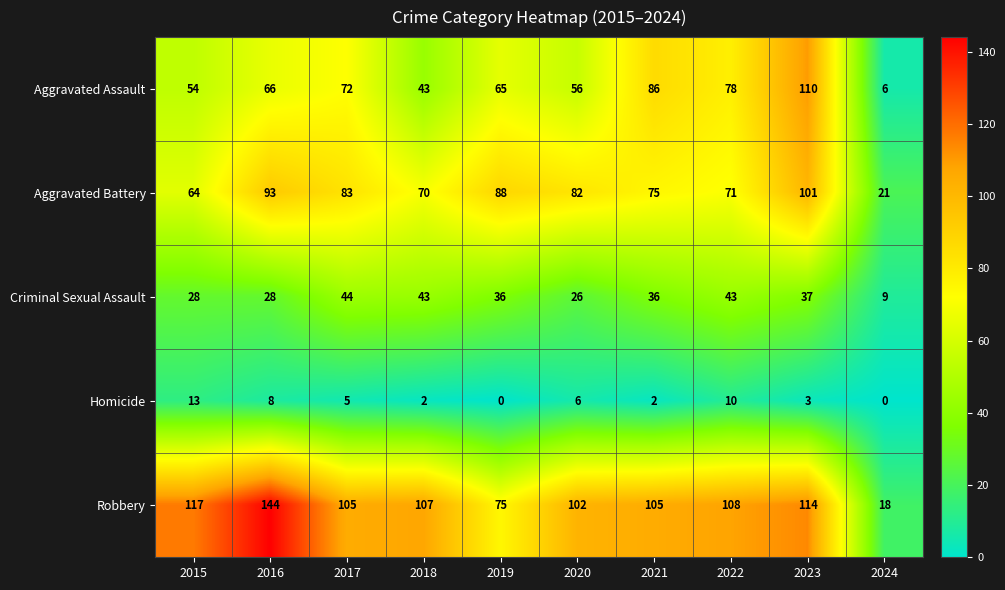

List the series in order of their peak value, lowest first.

Homicide, Criminal Sexual Assault, Aggravated Battery, Aggravated Assault, Robbery